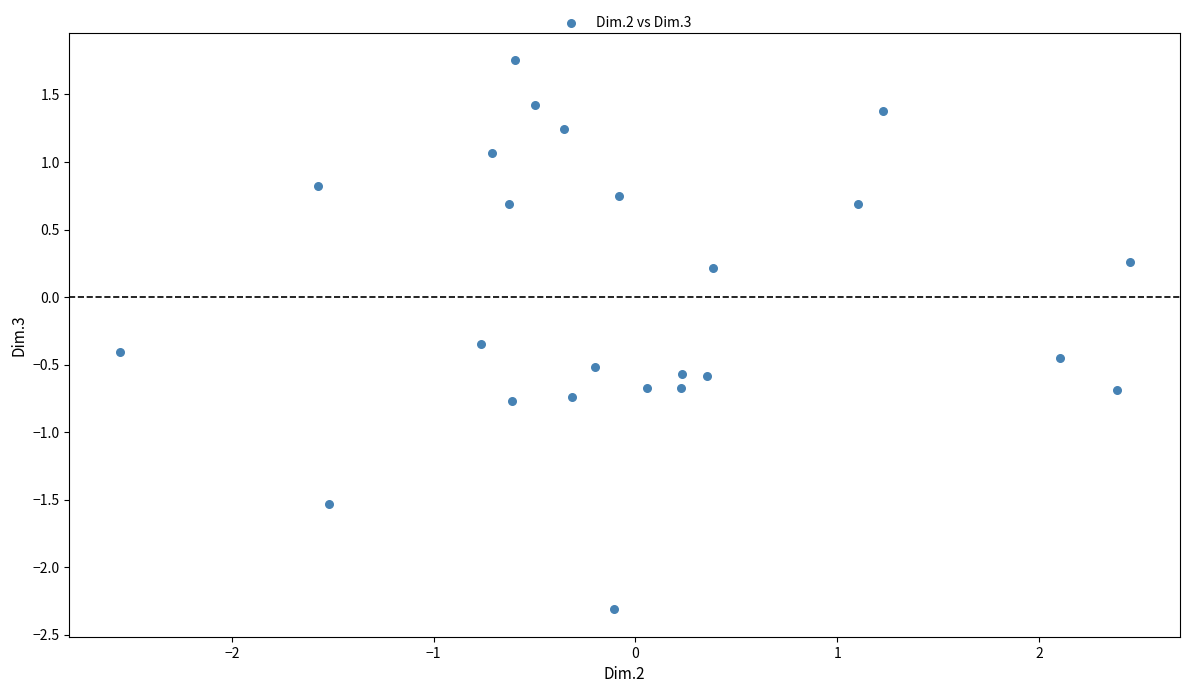

What is the range of X values (max minus min)?

5.0